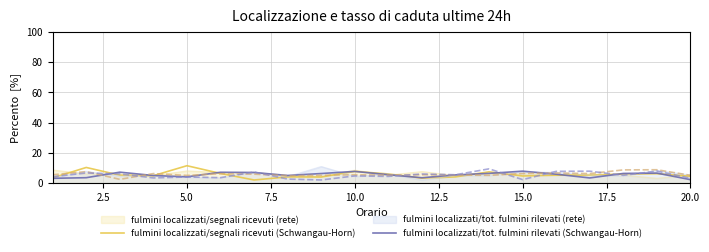

At how many categories does at least one series exceed 9?

3